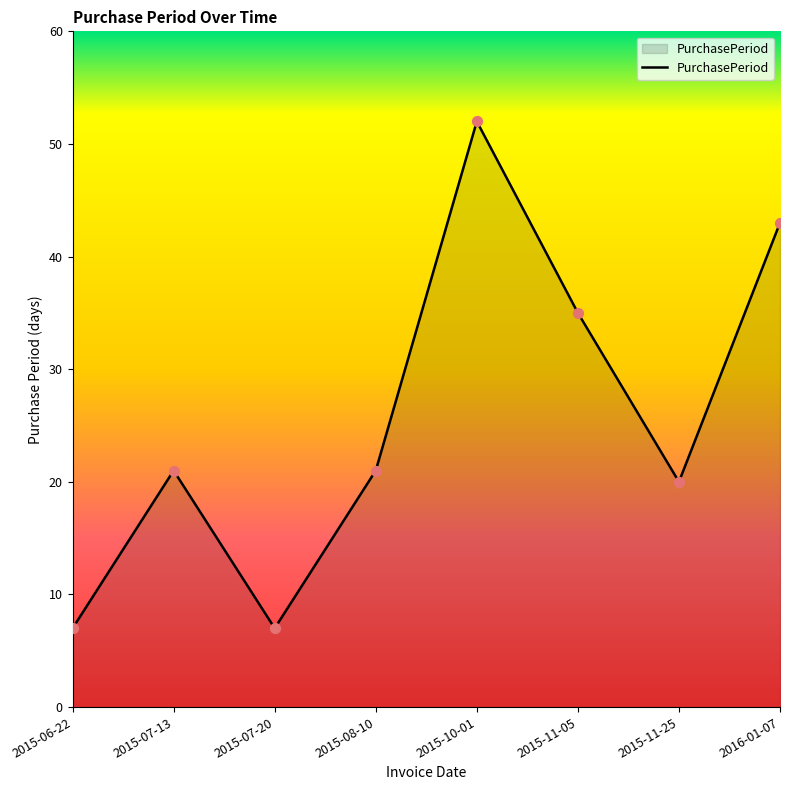

Between 2015-11-25 and 2015-06-22, which is larger?

2015-11-25